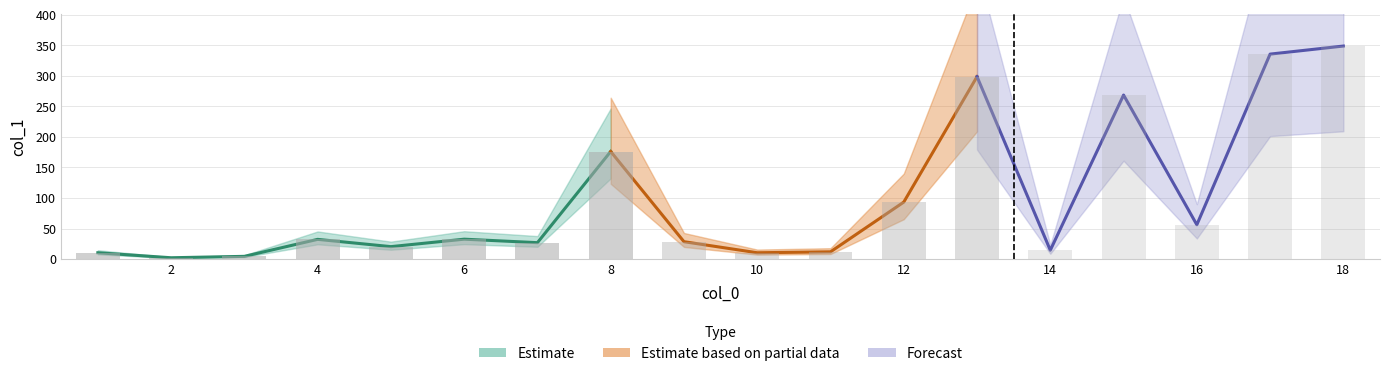

Which has a higher value, 13 or 18?

18